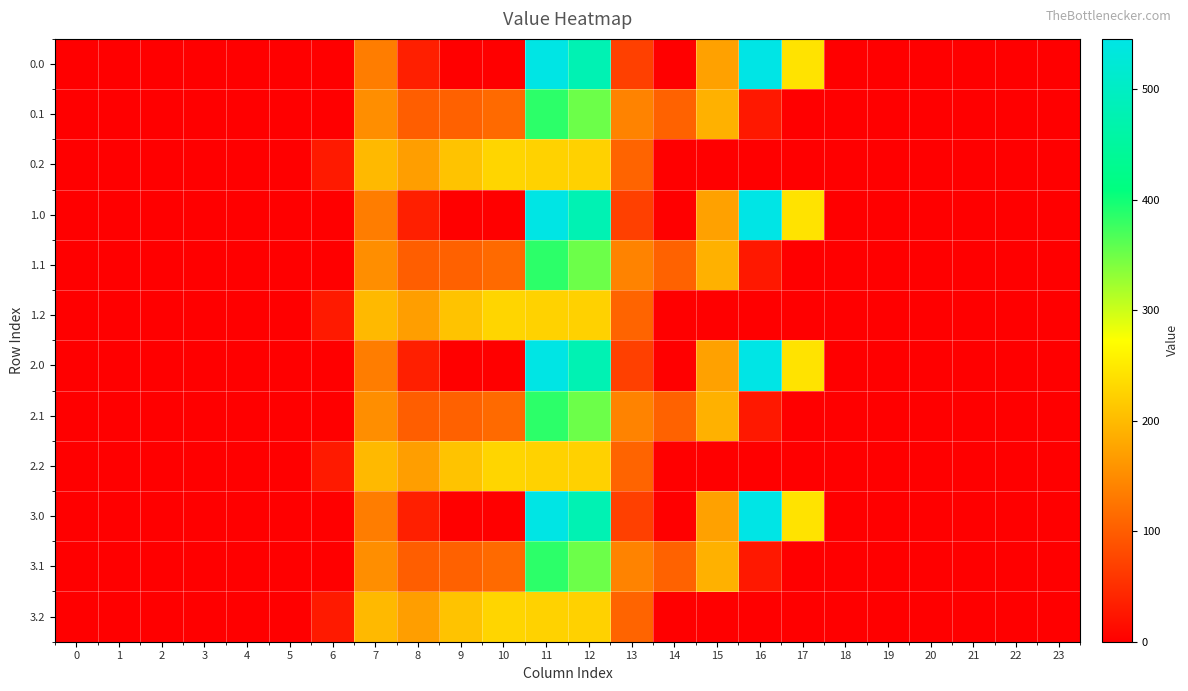

Reading left to right, what are all the values shown in this chart?

0.0: 0=0.0	1=0.0	2=0.0	3=0.0	4=0.0	5=0.0	6=0.0	7=134.3	8=35.0	9=0.0	10=0.0	11=544.3	12=477.2	13=70.2	14=0.3	15=172.8	16=545.4	17=243.5	18=0.0	19=0.0	20=0.0	21=0.0	22=0.0	23=0.0
0.1: 0=0.0	1=0.0	2=0.0	3=0.0	4=0.0	5=0.0	6=0.0	7=153.2	8=102.3	9=104.8	10=114.0	11=384.7	12=350.8	13=141.2	14=105.5	15=190.4	16=26.8	17=0.0	18=0.0	19=0.0	20=0.0	21=0.0	22=0.0	23=0.0
0.2: 0=0.0	1=0.0	2=0.0	3=0.0	4=0.0	5=0.0	6=29.3	7=199.0	8=169.5	9=209.6	10=228.0	11=225.2	12=224.3	13=107.8	14=0.0	15=0.0	16=0.0	17=0.0	18=0.0	19=0.0	20=0.0	21=0.0	22=0.0	23=0.0
1.0: 0=0.0	1=0.0	2=0.0	3=0.0	4=0.0	5=0.0	6=0.0	7=134.3	8=35.0	9=0.0	10=0.0	11=544.3	12=477.2	13=70.2	14=0.3	15=172.8	16=545.4	17=243.5	18=0.0	19=0.0	20=0.0	21=0.0	22=0.0	23=0.0
1.1: 0=0.0	1=0.0	2=0.0	3=0.0	4=0.0	5=0.0	6=0.0	7=153.2	8=102.3	9=104.8	10=114.0	11=384.7	12=350.8	13=141.2	14=105.5	15=190.4	16=26.8	17=0.0	18=0.0	19=0.0	20=0.0	21=0.0	22=0.0	23=0.0
1.2: 0=0.0	1=0.0	2=0.0	3=0.0	4=0.0	5=0.0	6=29.3	7=199.0	8=169.5	9=209.6	10=228.0	11=225.2	12=224.3	13=107.8	14=0.0	15=0.0	16=0.0	17=0.0	18=0.0	19=0.0	20=0.0	21=0.0	22=0.0	23=0.0
2.0: 0=0.0	1=0.0	2=0.0	3=0.0	4=0.0	5=0.0	6=0.0	7=134.3	8=35.0	9=0.0	10=0.0	11=544.3	12=477.2	13=70.2	14=0.3	15=172.8	16=545.4	17=243.5	18=0.0	19=0.0	20=0.0	21=0.0	22=0.0	23=0.0
2.1: 0=0.0	1=0.0	2=0.0	3=0.0	4=0.0	5=0.0	6=0.0	7=153.2	8=102.3	9=104.8	10=114.0	11=384.7	12=350.8	13=141.2	14=105.5	15=190.4	16=26.8	17=0.0	18=0.0	19=0.0	20=0.0	21=0.0	22=0.0	23=0.0
2.2: 0=0.0	1=0.0	2=0.0	3=0.0	4=0.0	5=0.0	6=29.3	7=199.0	8=169.5	9=209.6	10=228.0	11=225.2	12=224.3	13=107.8	14=0.0	15=0.0	16=0.0	17=0.0	18=0.0	19=0.0	20=0.0	21=0.0	22=0.0	23=0.0
3.0: 0=0.0	1=0.0	2=0.0	3=0.0	4=0.0	5=0.0	6=0.0	7=134.3	8=35.0	9=0.0	10=0.0	11=544.3	12=477.2	13=70.2	14=0.3	15=172.8	16=545.4	17=243.5	18=0.0	19=0.0	20=0.0	21=0.0	22=0.0	23=0.0
3.1: 0=0.0	1=0.0	2=0.0	3=0.0	4=0.0	5=0.0	6=0.0	7=153.2	8=102.3	9=104.8	10=114.0	11=384.7	12=350.8	13=141.2	14=105.5	15=190.4	16=26.8	17=0.0	18=0.0	19=0.0	20=0.0	21=0.0	22=0.0	23=0.0
3.2: 0=0.0	1=0.0	2=0.0	3=0.0	4=0.0	5=0.0	6=29.3	7=199.0	8=169.5	9=209.6	10=228.0	11=225.2	12=224.3	13=107.8	14=0.0	15=0.0	16=0.0	17=0.0	18=0.0	19=0.0	20=0.0	21=0.0	22=0.0	23=0.0